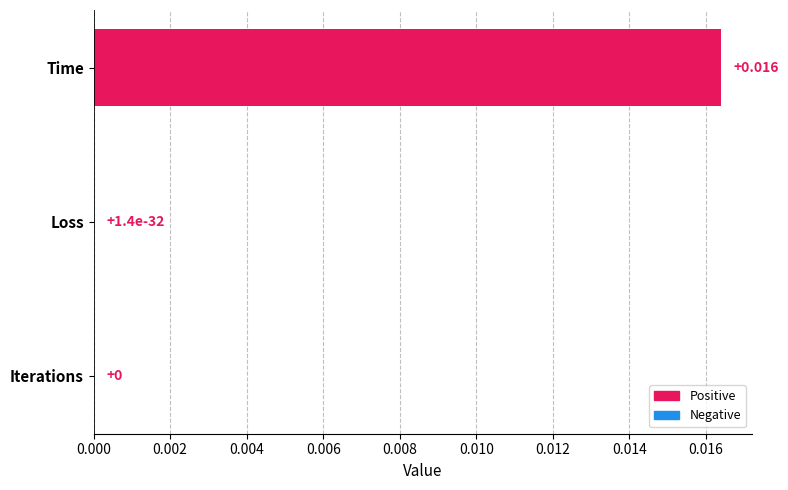

Which category has the highest value across all series?

Time